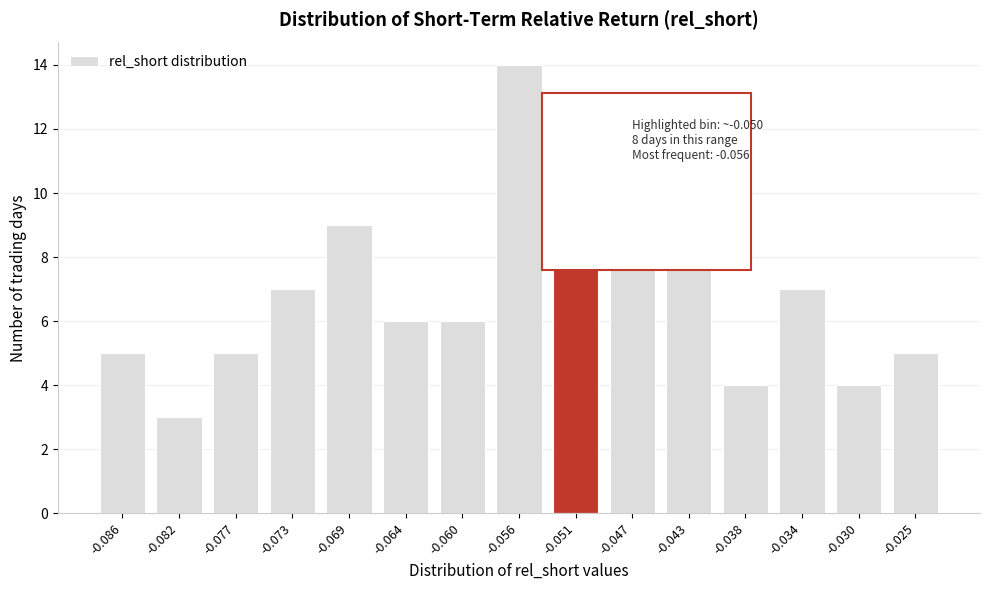

Reading left to right, transcribe all the data shown in this chart.

5	3	5	7	9	6	6	14	8	10	9	4	7	4	5